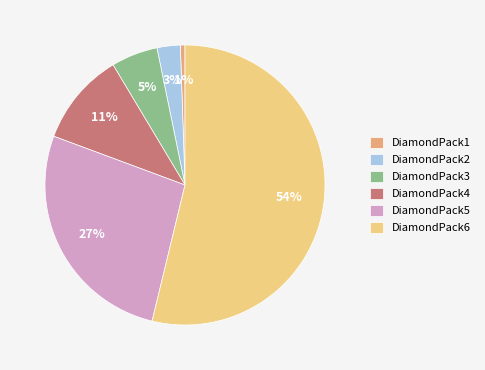

Approximately how many times larger is the value at DiamondPack6 compared to DiamondPack5?

2.0